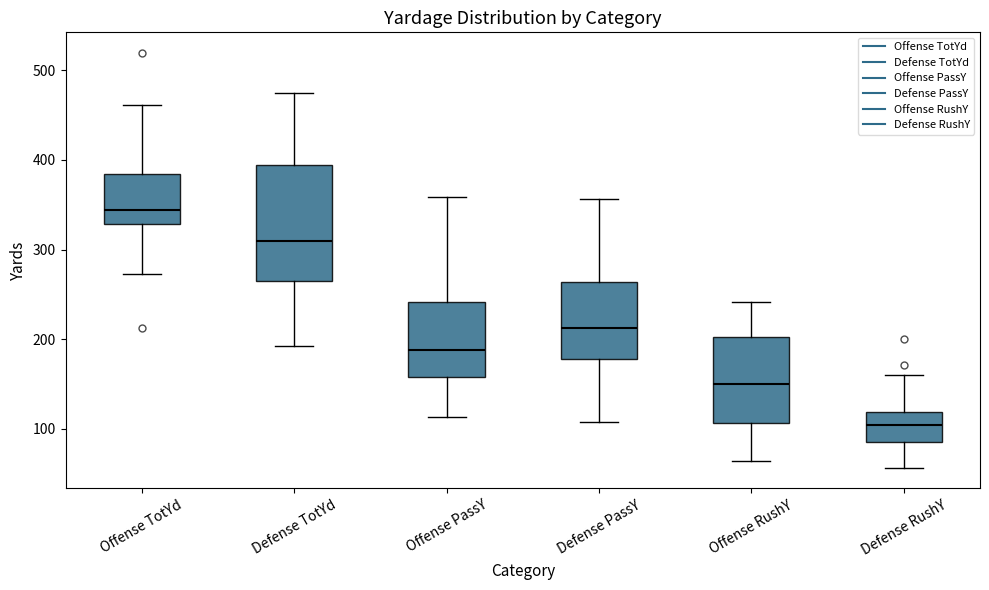

Comparing the boxes themselves (not the whiskers), which one is the tallest?

Defense TotYd